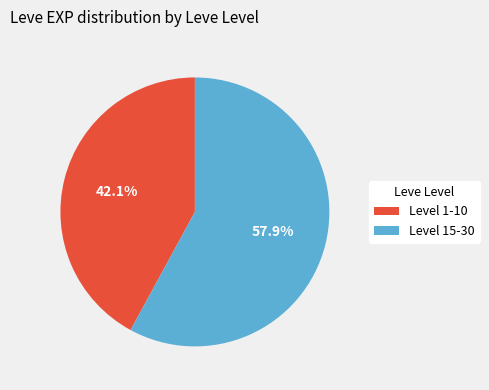

Count the number of slices in the pie.

2